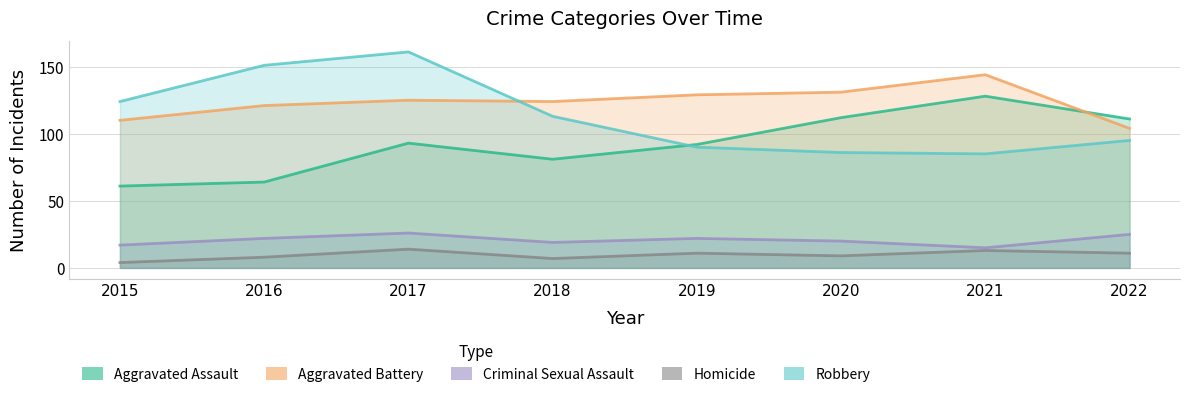

Reading left to right, what are all the values shown in this chart?

Aggravated Assault: 2015=61	2016=64	2017=93	2018=81	2019=92	2020=112	2021=128	2022=111
Aggravated Battery: 2015=110	2016=121	2017=125	2018=124	2019=129	2020=131	2021=144	2022=104
Criminal Sexual Assault: 2015=17	2016=22	2017=26	2018=19	2019=22	2020=20	2021=15	2022=25
Homicide: 2015=4	2016=8	2017=14	2018=7	2019=11	2020=9	2021=13	2022=11
Robbery: 2015=124	2016=151	2017=161	2018=113	2019=90	2020=86	2021=85	2022=95